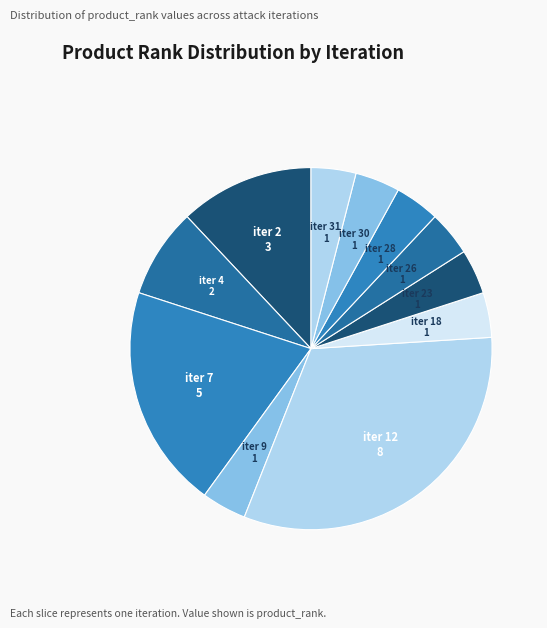

Does any single category account for the majority?

No